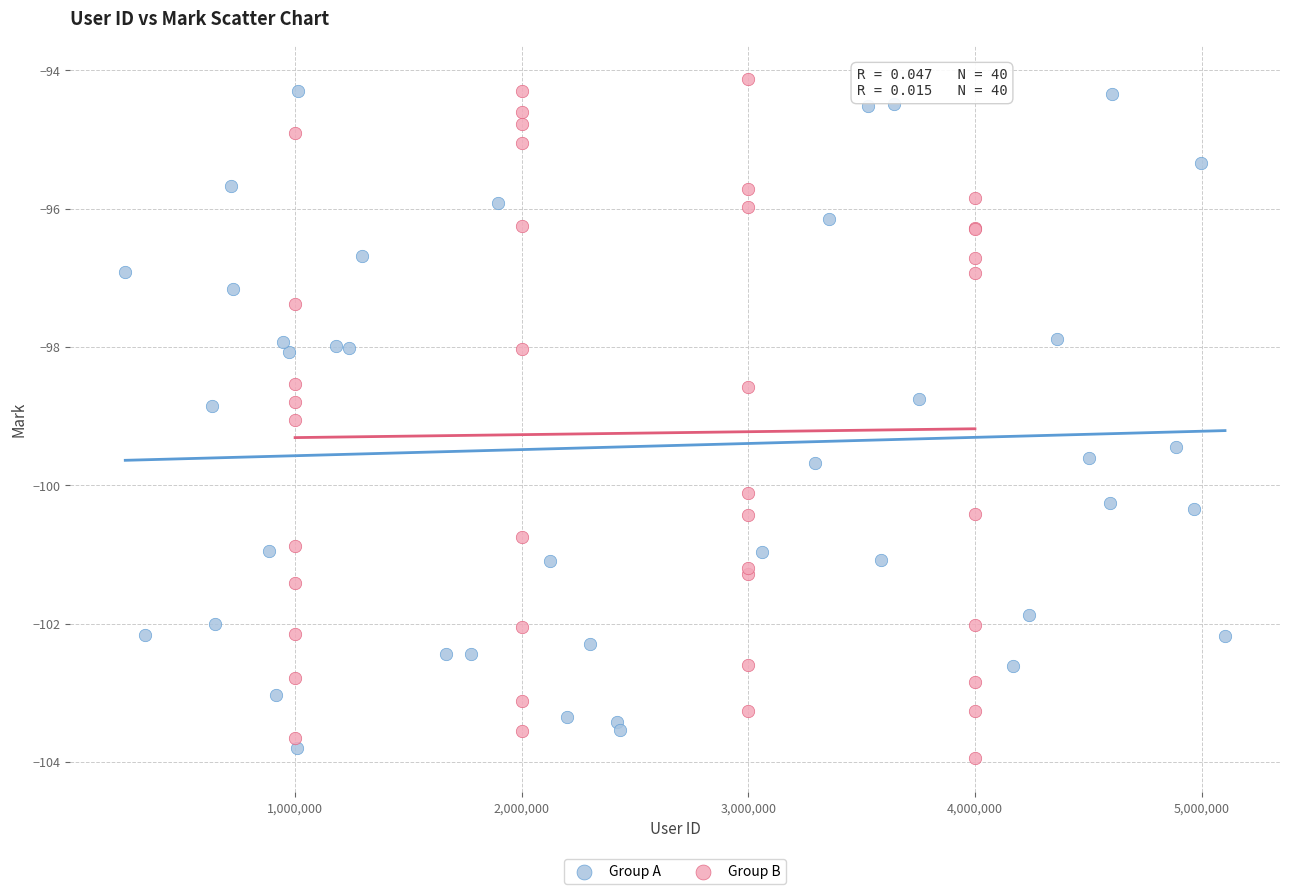

Which series reaches the maximum Y coordinate?

Group B